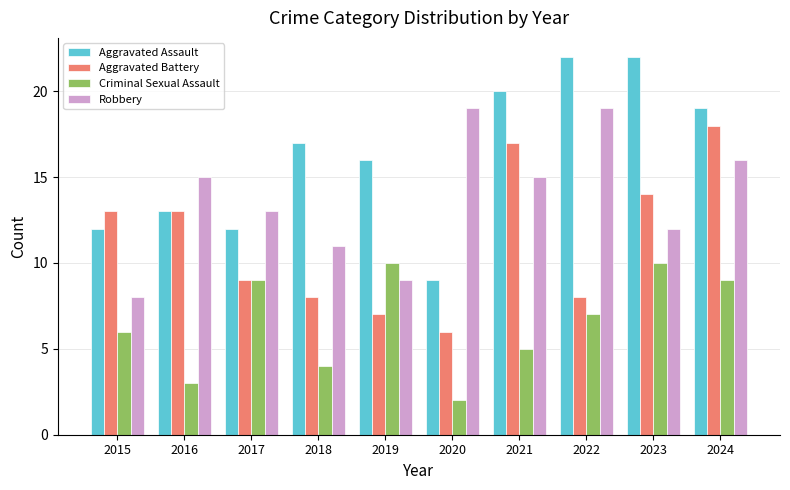

What is the lowest value of the Robbery series?

8